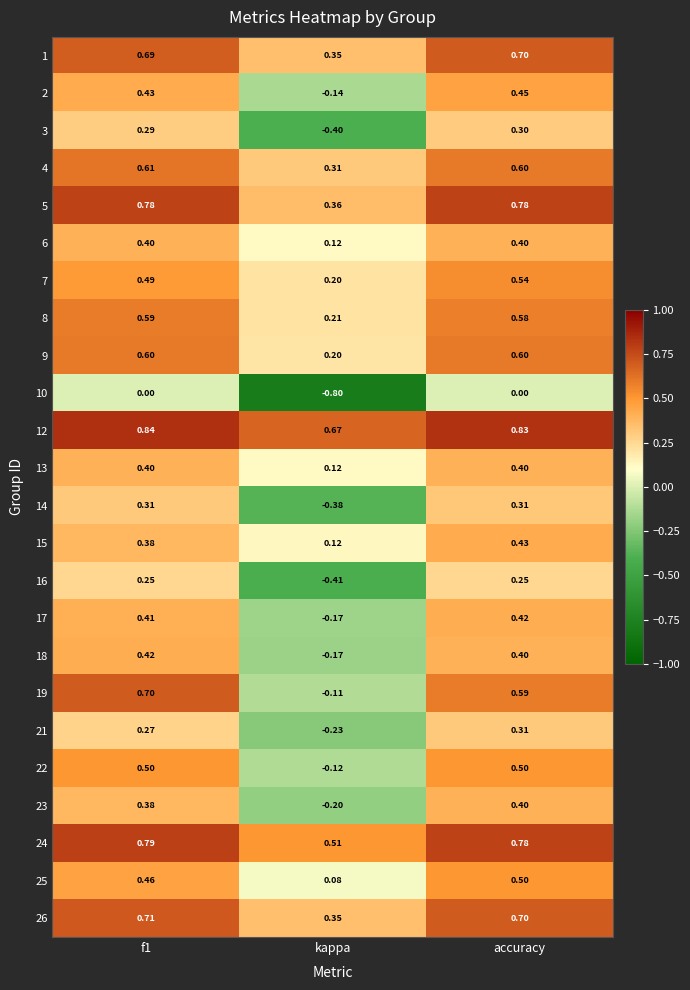

Which series changed the most between kappa and accuracy?

10